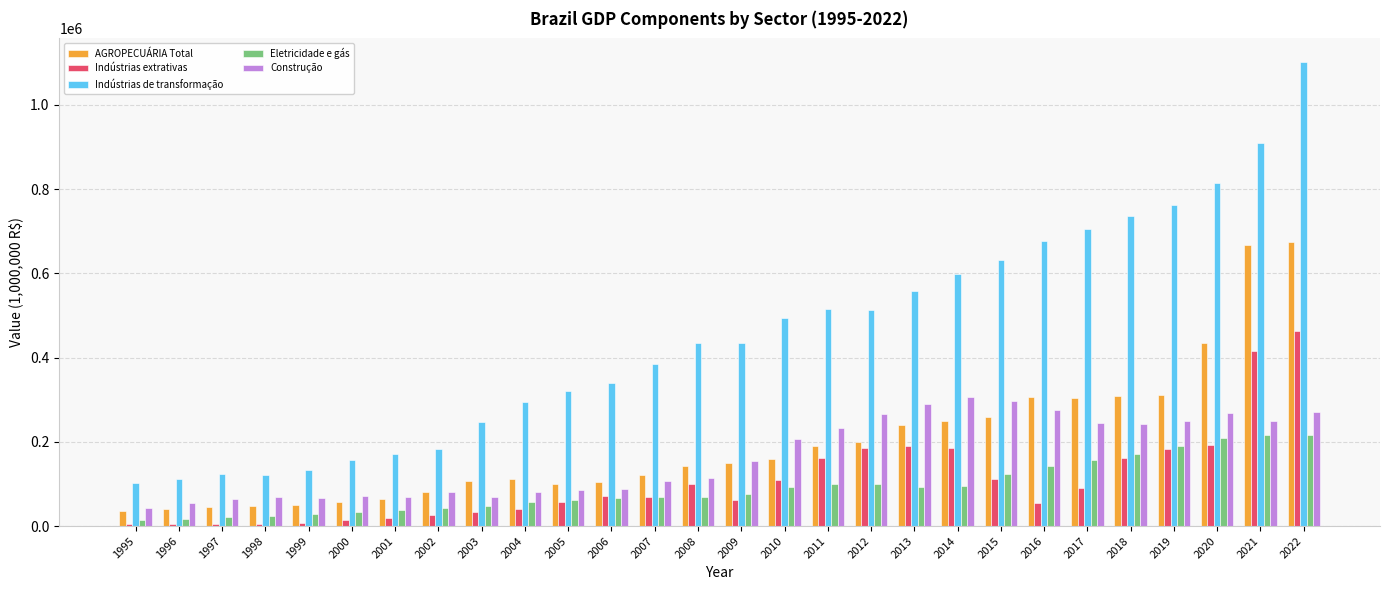

At which category is the sum across all series the highest?

2022